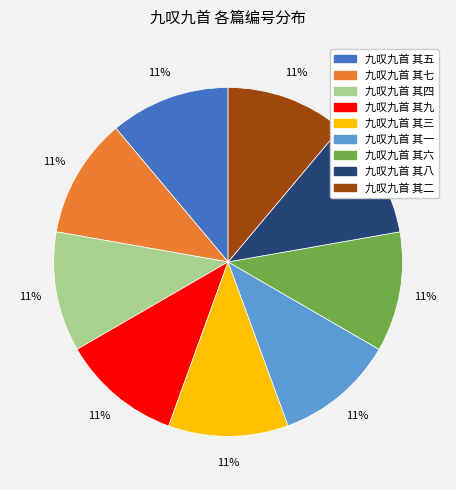

How many segments does this pie chart have?

9